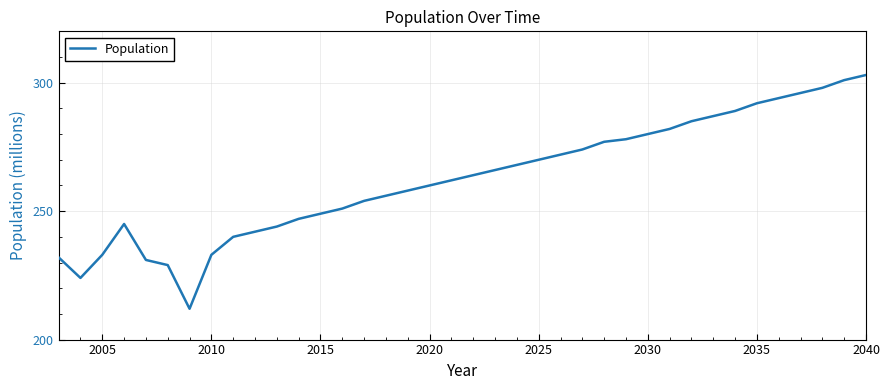

What is the difference between the maximum and minimum values?

91